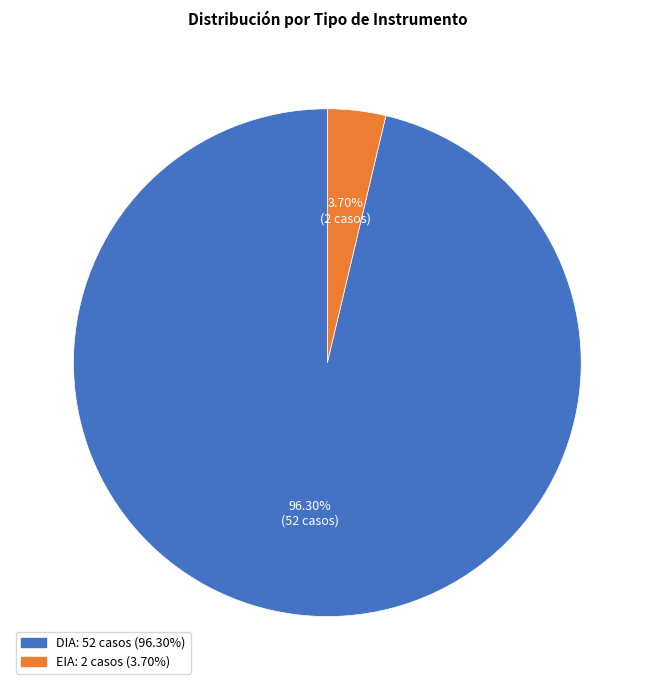

Which slice represents more than half of the pie?

DIA